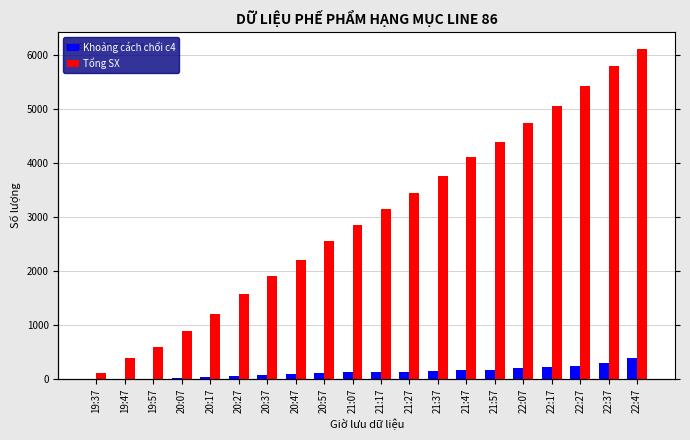

How many data points in Khoảng cách chổi c4 are less than 131?

9